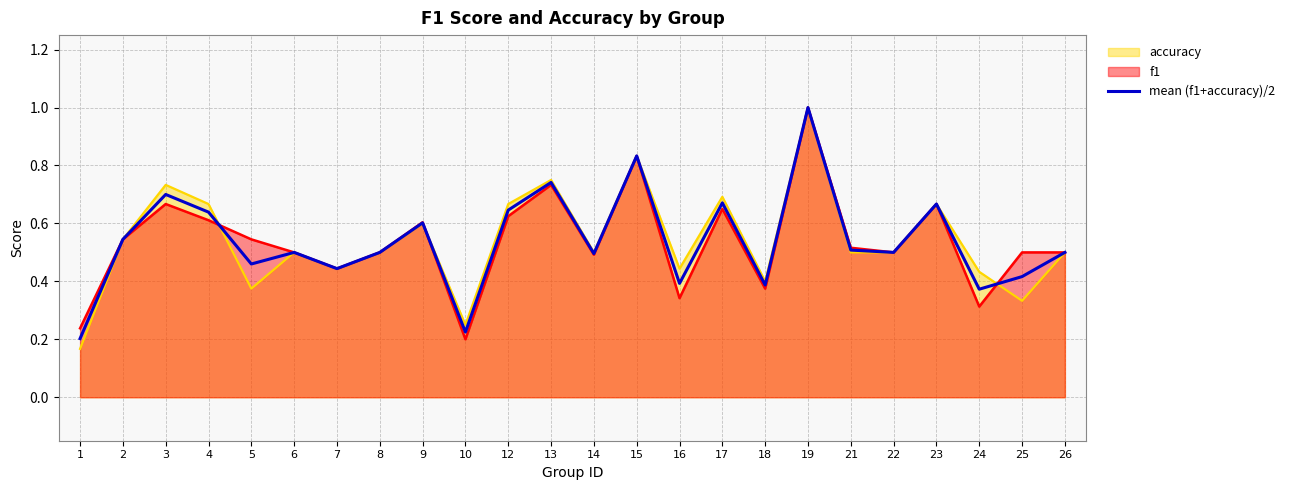

What is the sum of the values at 3 and 7?

1.1